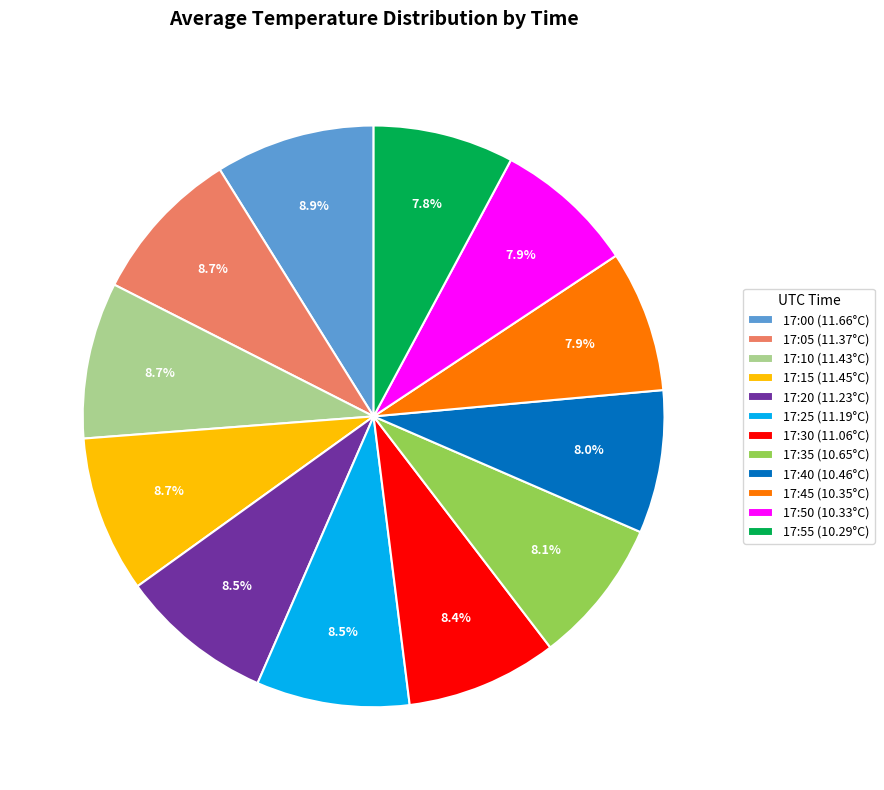

Is there any slice that represents more than half of the pie?

No